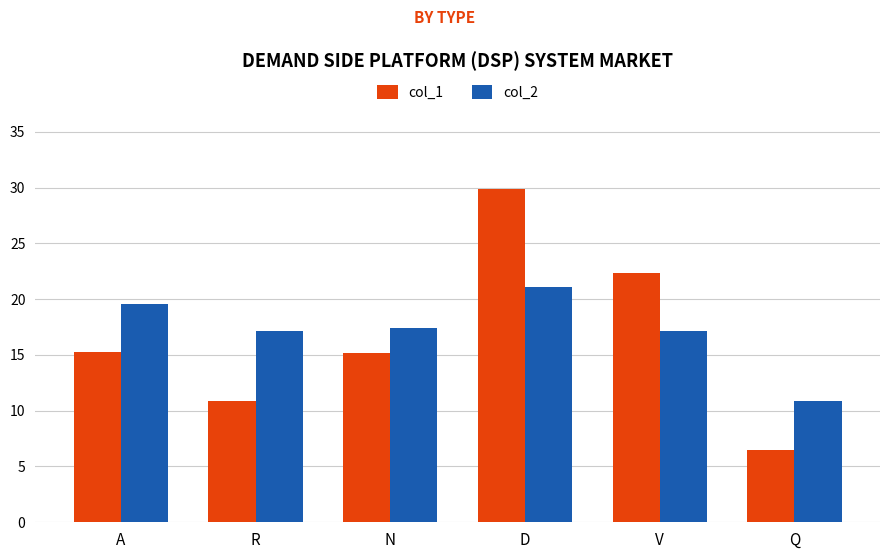

At which label does col_2 first exceed 17?

A